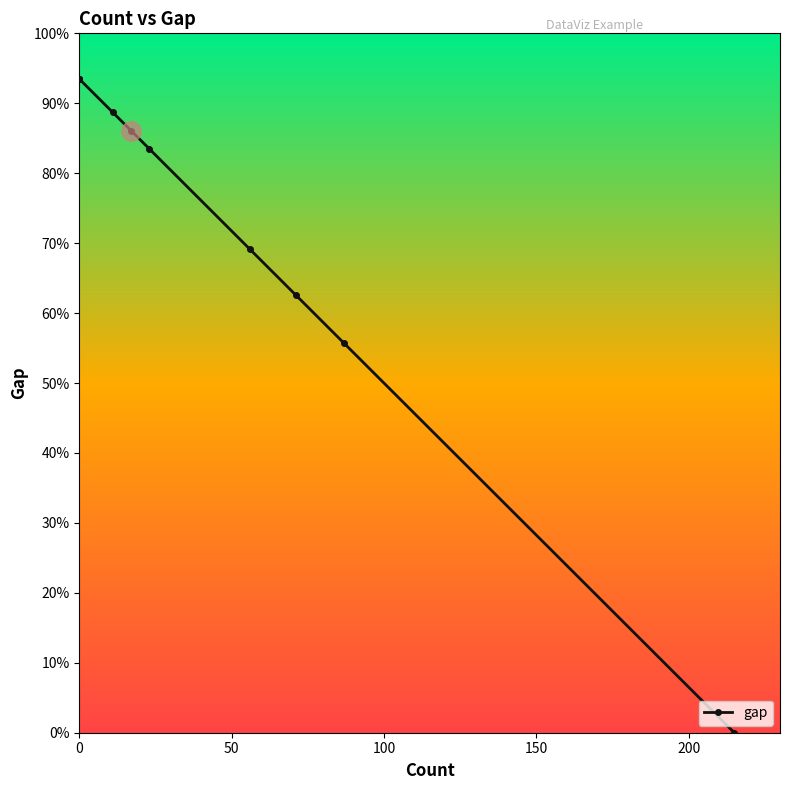

How many lines are shown in the chart?

1